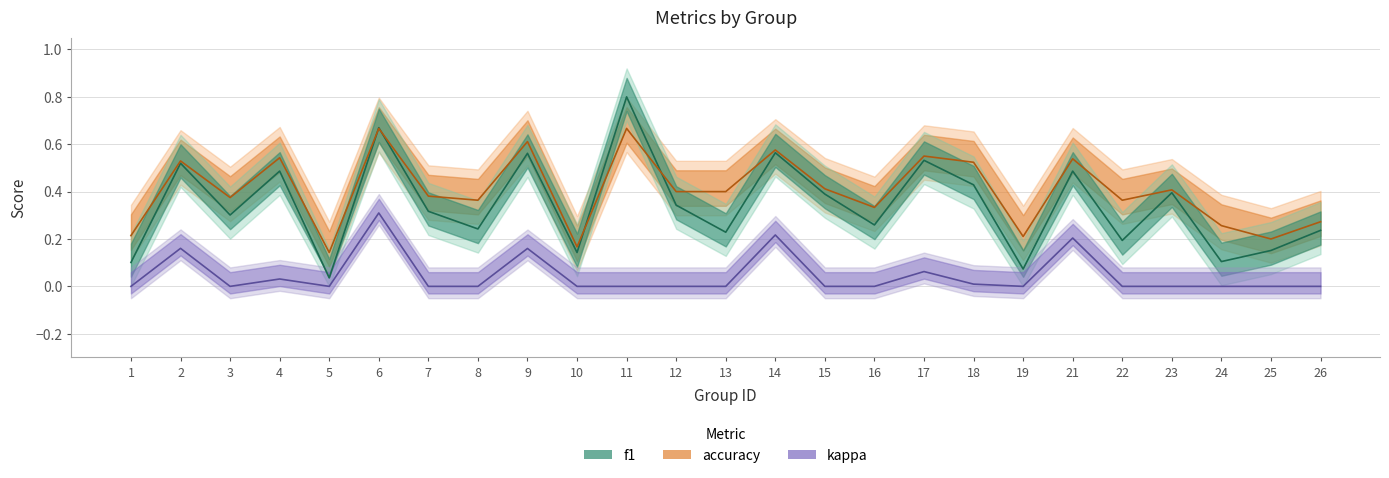

What is the value of the accuracy point at the 24th from the left?

0.2